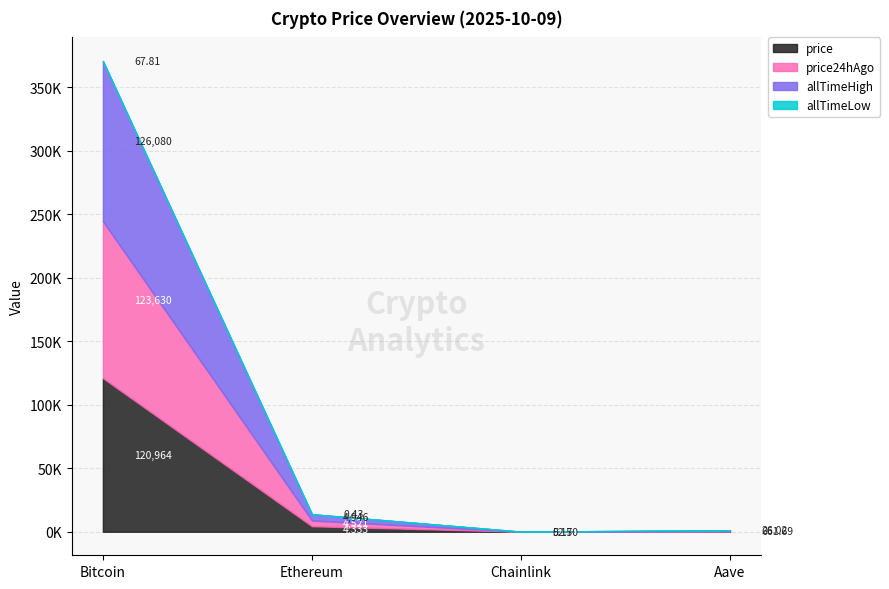

True or false: allTimeLow and price intersect in this chart.

False